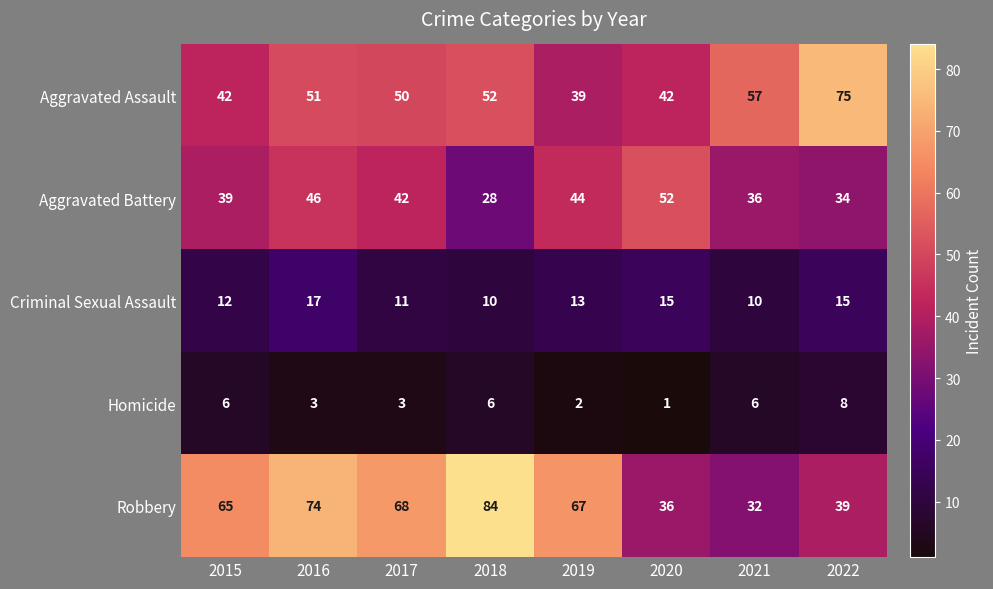

Which label corresponds to the smallest value in the chart?

2020